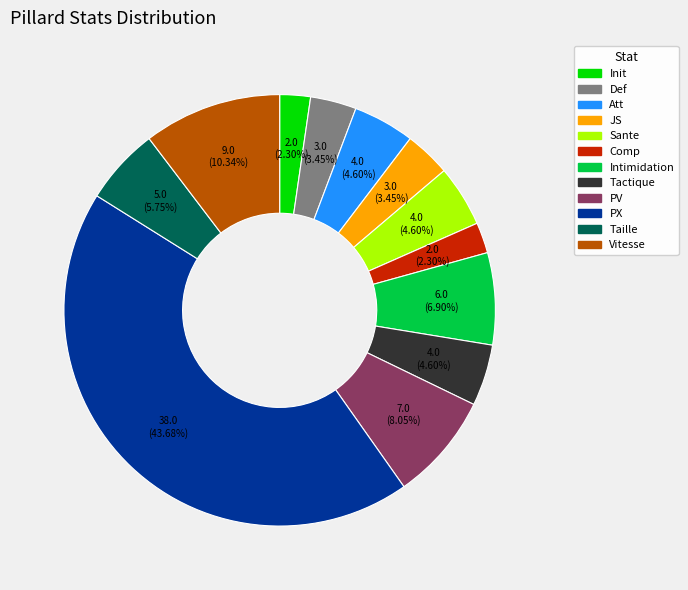

Count the number of slices in the pie.

12